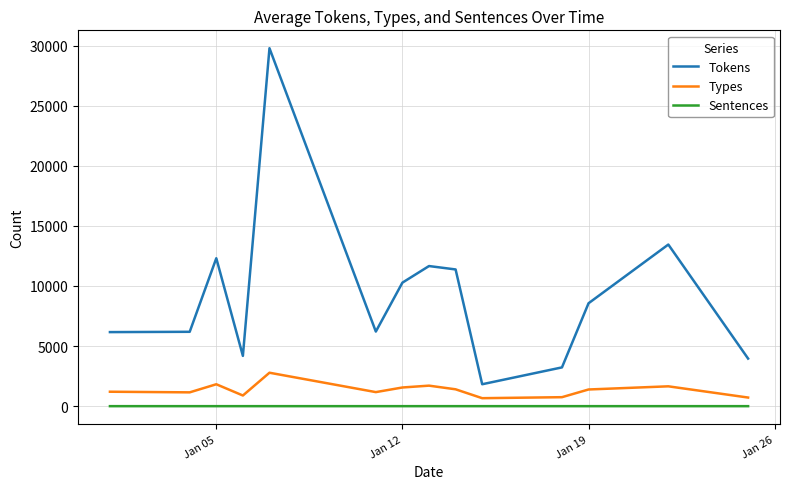

Which series has the largest range (max minus min)?

Tokens